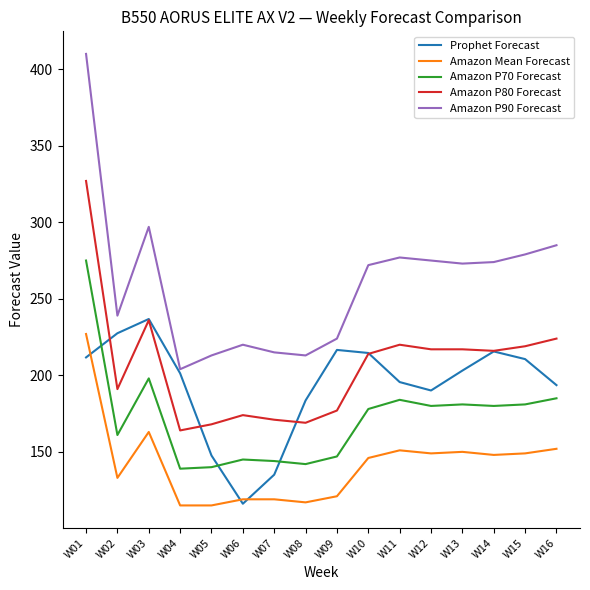

True or false: Amazon P90 Forecast and Amazon P80 Forecast intersect in this chart.

False